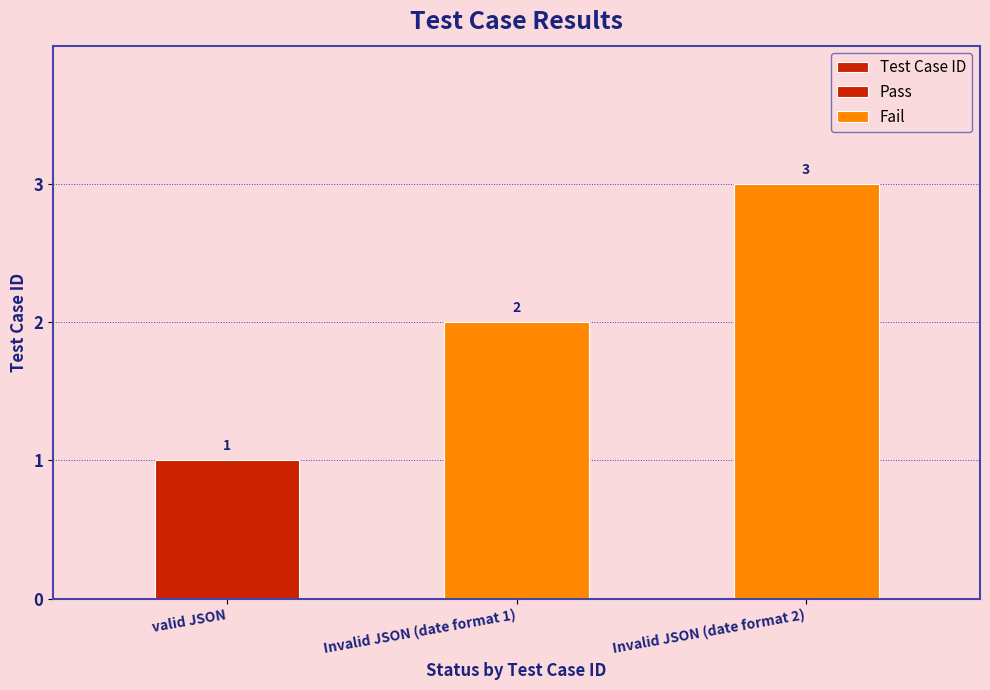

What is the smallest value displayed?

1